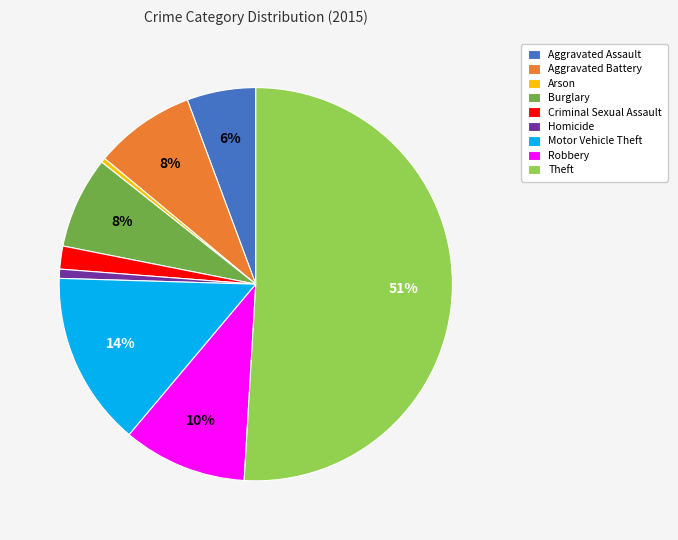

To the nearest percent, what portion does Motor Vehicle Theft represent?

14%